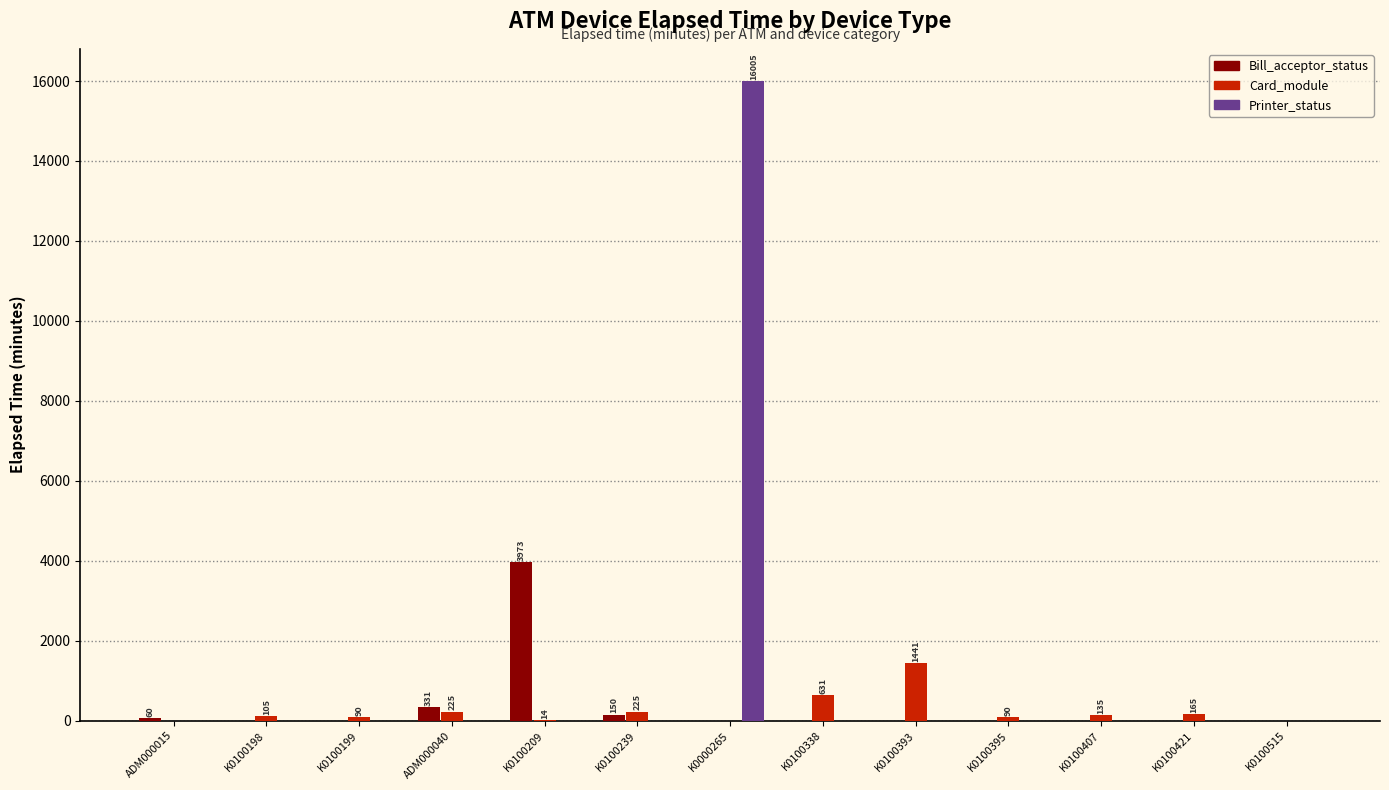

What is the sum of all Bill_acceptor_status values?

4514